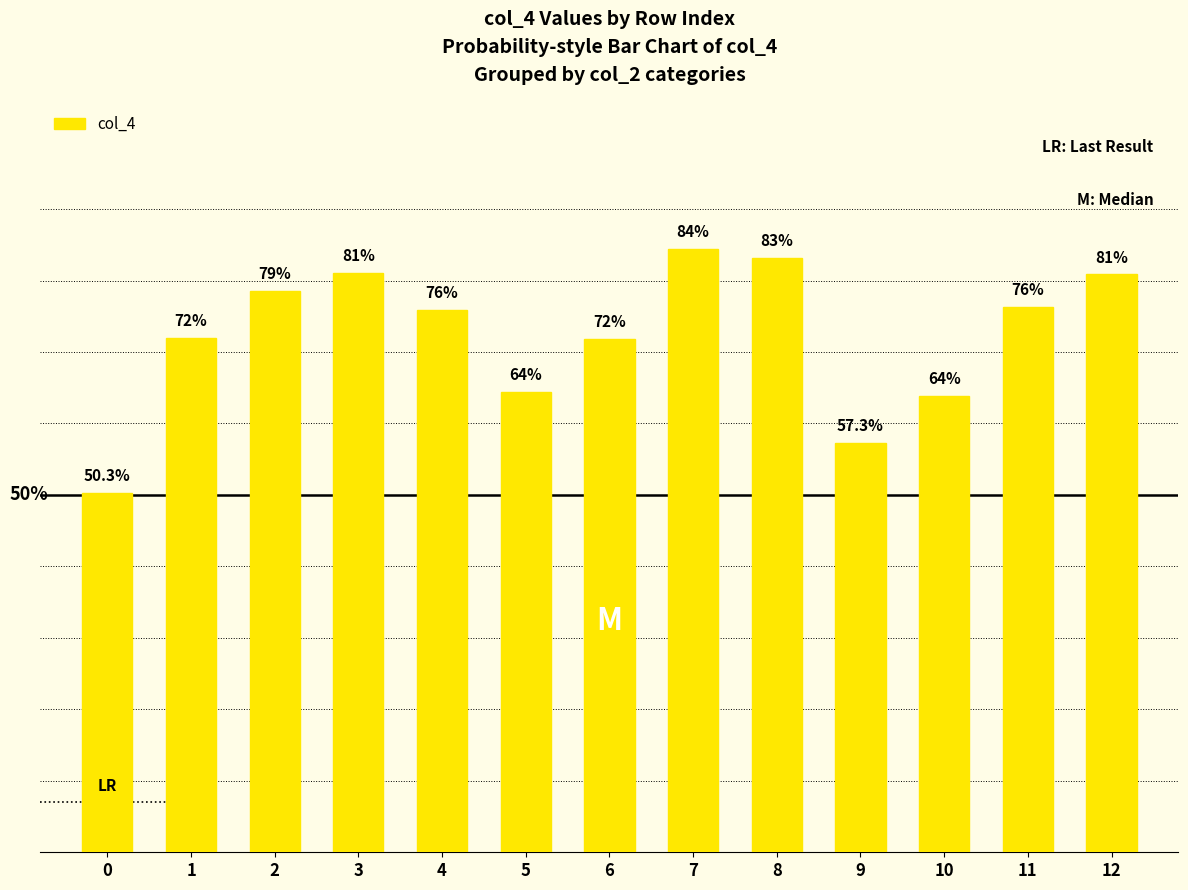

True or false: the data shows 0.2 at 7.

False